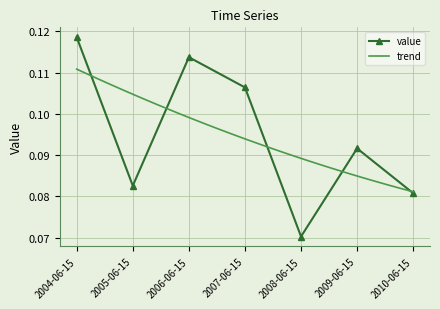

At which category does the data reach its first local peak?

2006-06-15